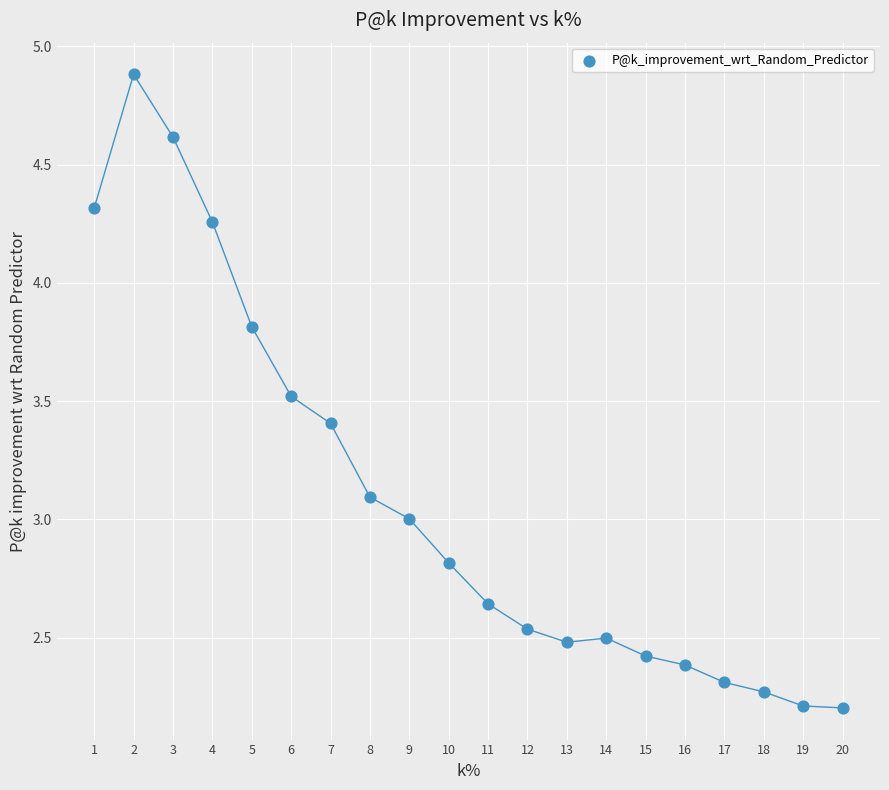

What is the range of Y values (max minus min)?

2.7